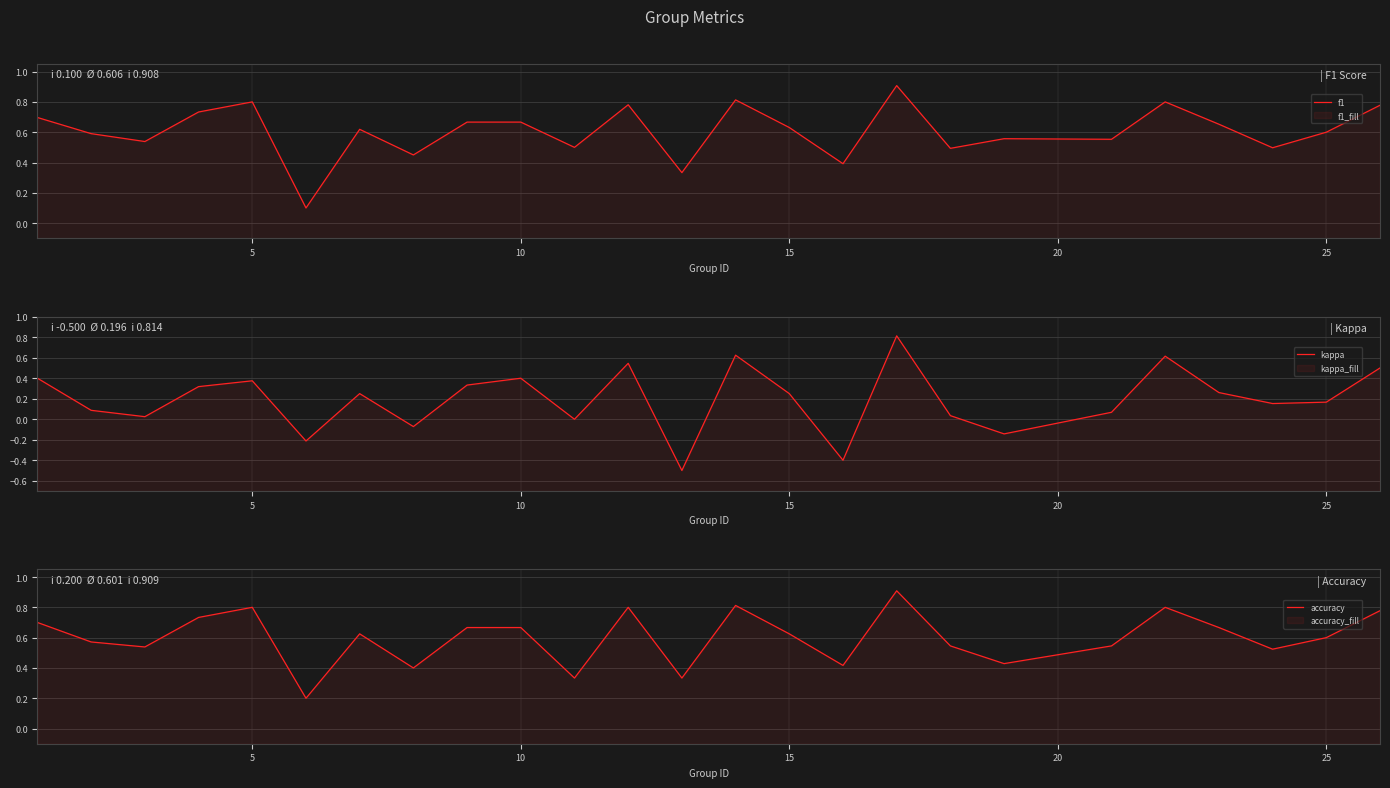

What is the value of the f1 point at the 17th from the left?

0.9